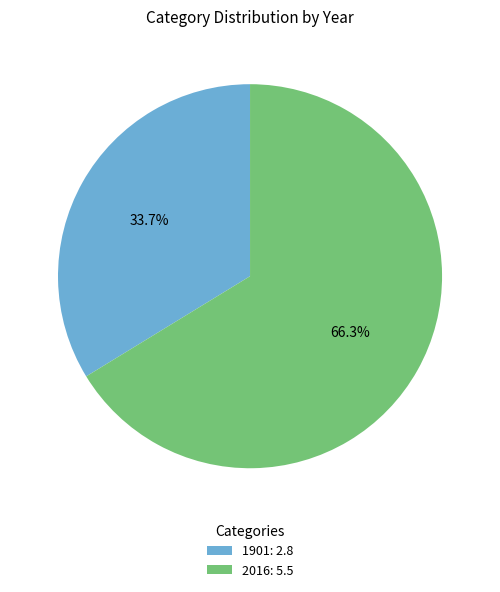

How many slices are in this pie chart?

2